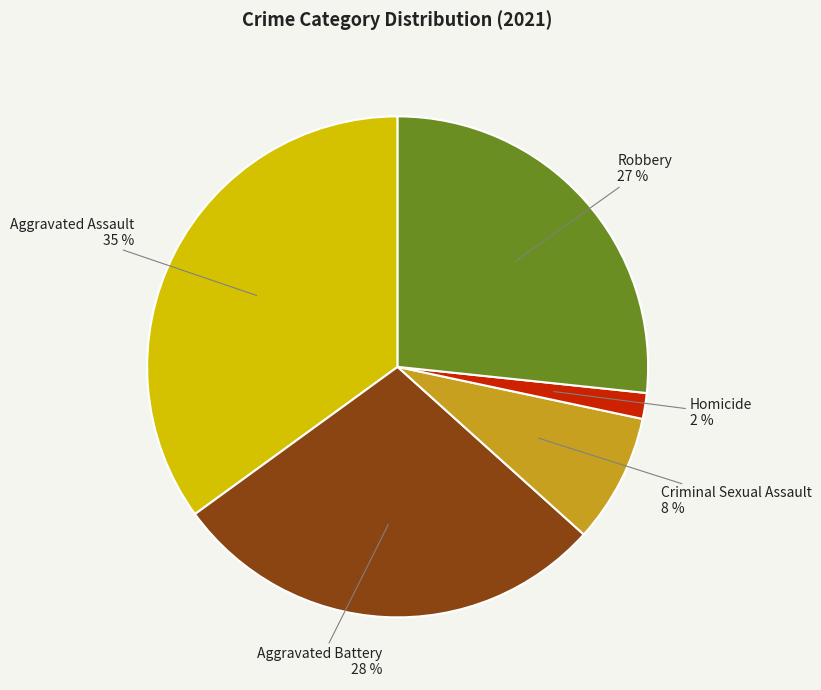

Rank the categories by value from lowest to highest.

Homicide, Criminal Sexual Assault, Robbery, Aggravated Battery, Aggravated Assault